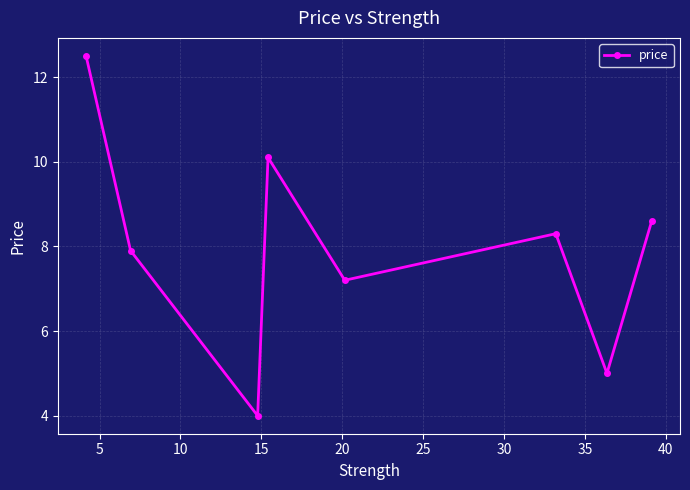

What is the maximum value shown in the chart?

12.5